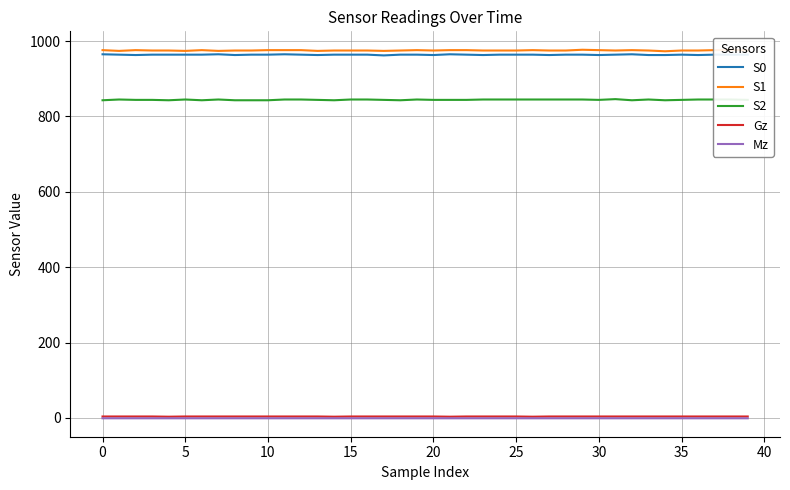

Is the value of Gz at 5 greater than the value of S0 at 15?

No